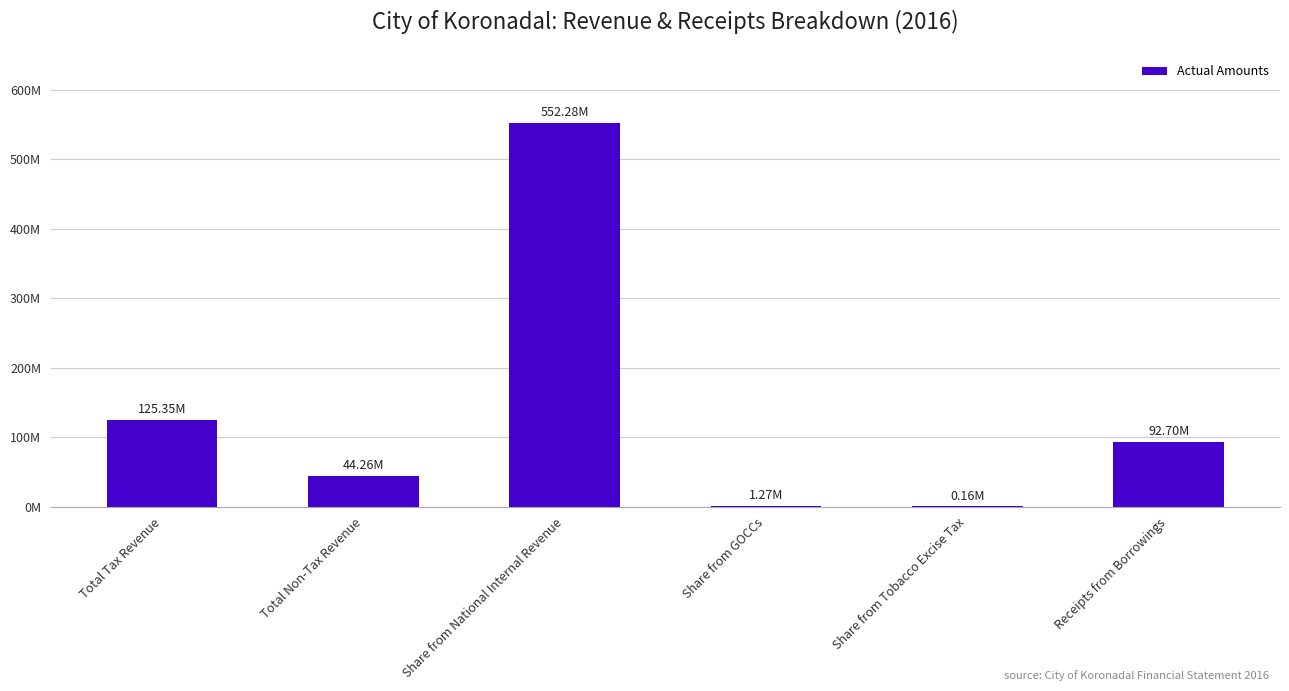

The chart shows a value of 72337212.7 at Total Tax Revenue. True or false?

False